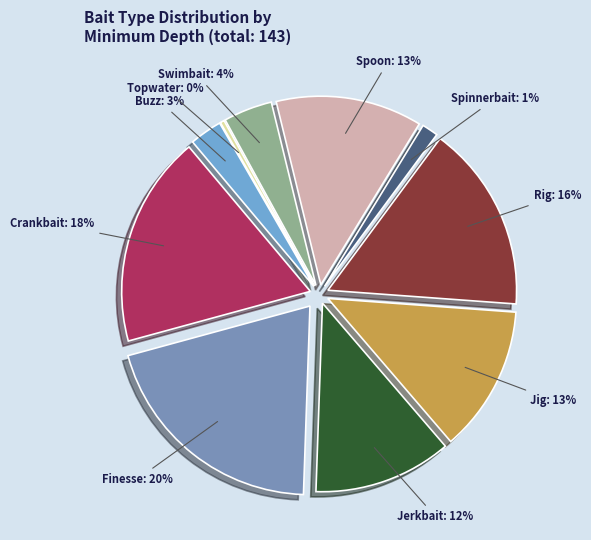

Does any single category account for the majority?

No